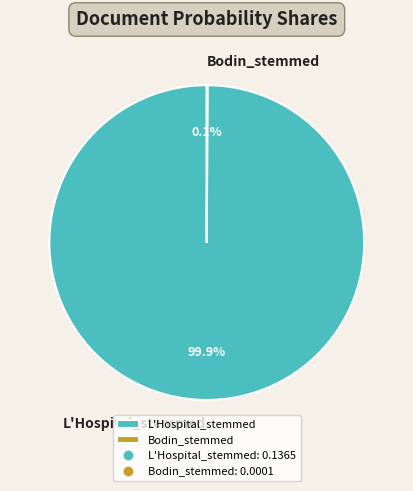

Does any single category account for the majority?

Yes